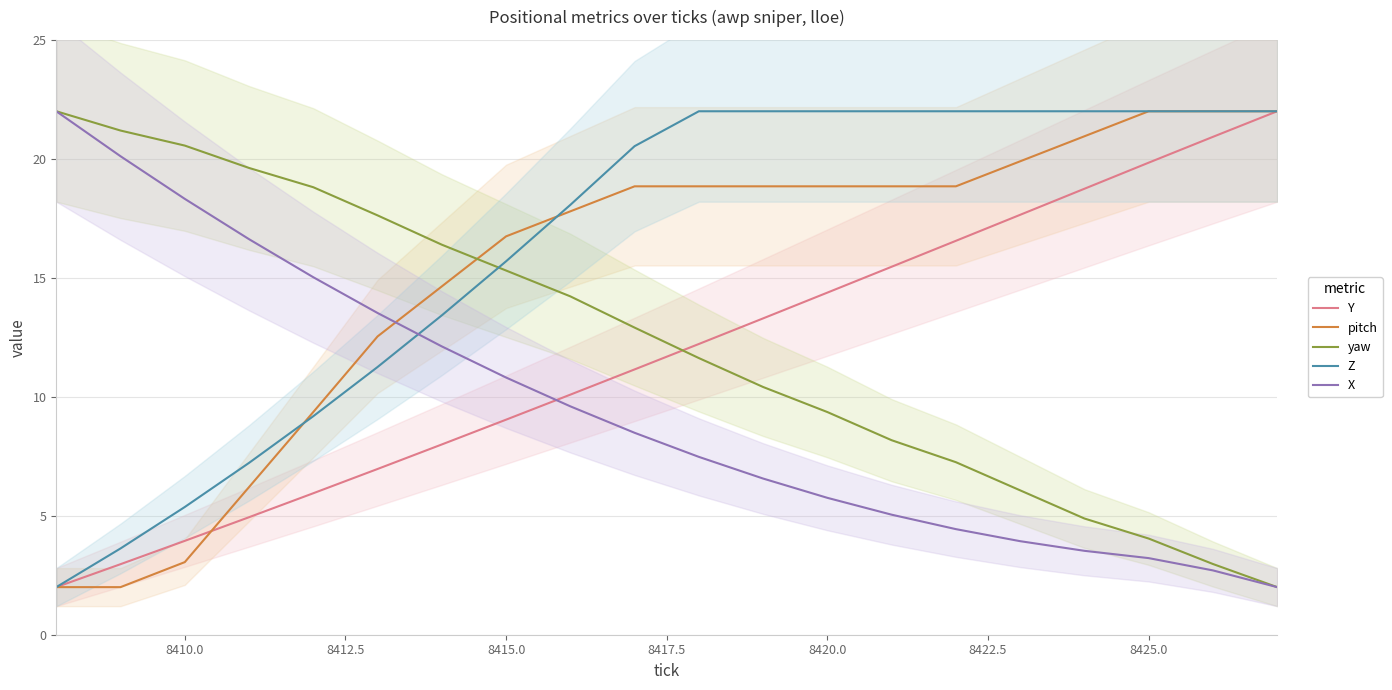

Reading left to right, extract all data points from this chart.

Y: 2.0	3.0	3.9	4.9	5.9	7.0	8.0	9.0	10.1	11.2	12.2	13.3	14.4	15.5	16.6	17.6	18.7	19.8	20.9	22.0
pitch: 2.0	2.0	3.1	6.2	9.4	12.5	14.6	16.7	17.8	18.8	18.8	18.8	18.8	18.8	18.8	19.9	20.9	22.0	22.0	22.0
yaw: 22.0	21.2	20.6	19.6	18.8	17.6	16.4	15.3	14.2	12.9	11.6	10.4	9.4	8.2	7.3	6.1	4.9	4.0	3.0	2.0
Z: 2.0	3.6	5.4	7.2	9.2	11.3	13.4	15.7	18.1	20.5	22.0	22.0	22.0	22.0	22.0	22.0	22.0	22.0	22.0	22.0
X: 22.0	20.1	18.3	16.6	15.0	13.5	12.1	10.8	9.6	8.5	7.5	6.6	5.8	5.0	4.4	3.9	3.5	3.2	2.7	2.0